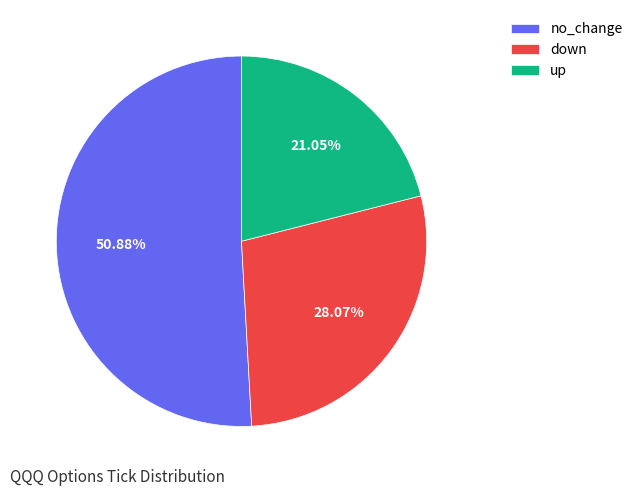

How many segments does this pie chart have?

3